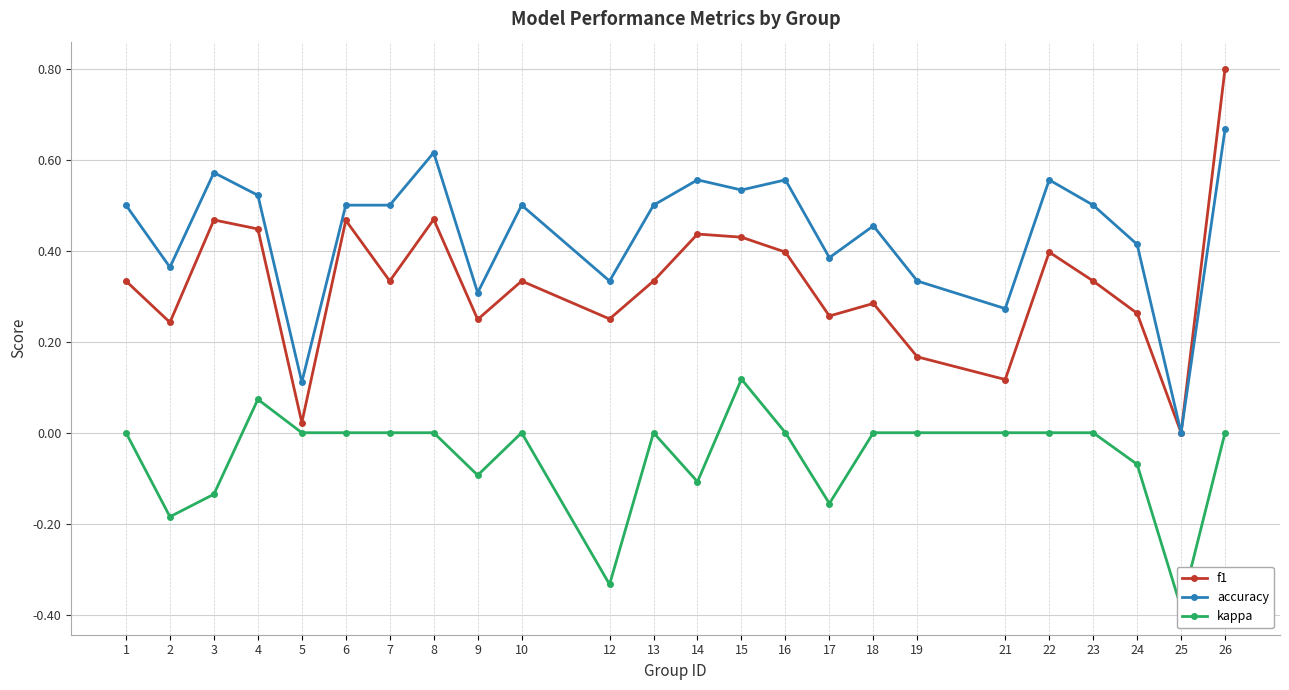

How many values in kappa are below zero?

8